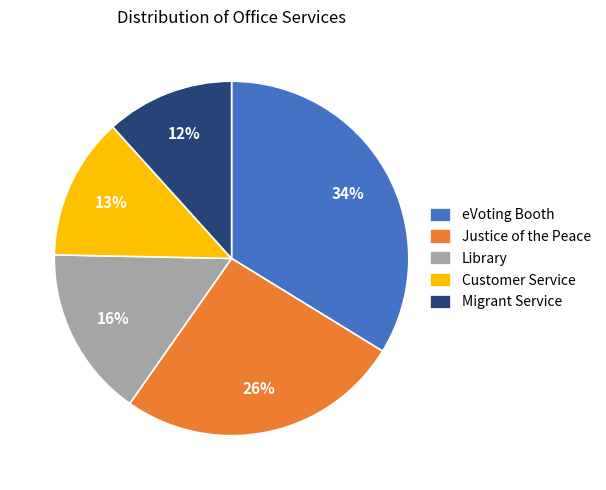

Is the sum of Customer Service and Justice of the Peace greater than half?

No